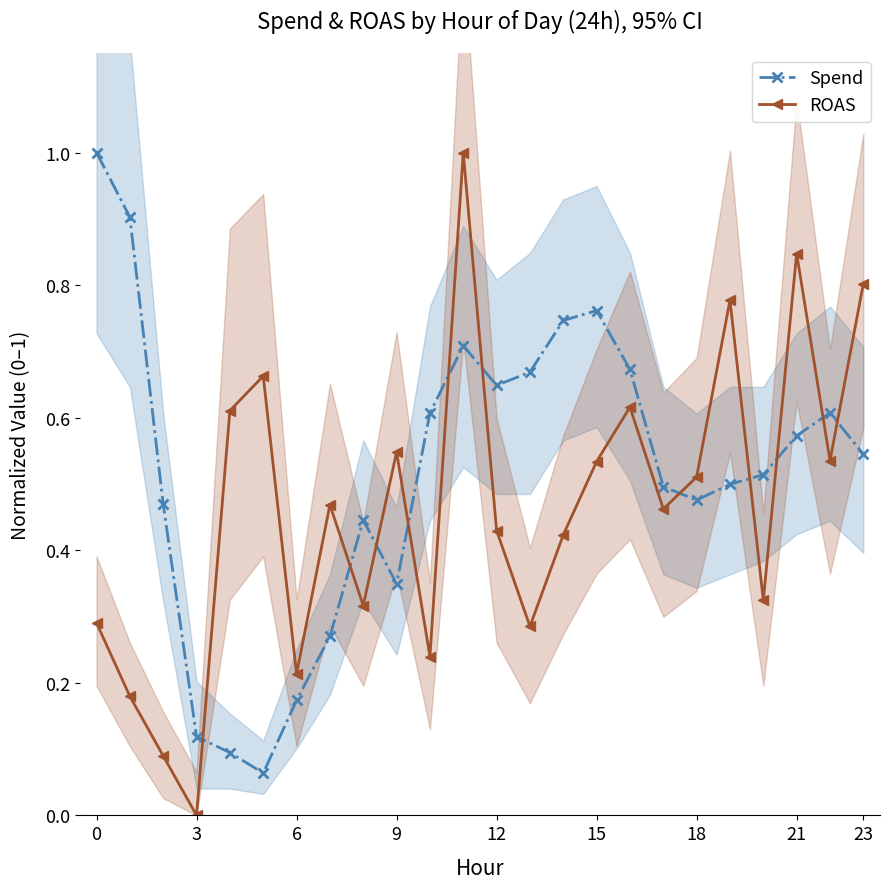

Which series ends up on top after the final intersection of Spend and ROAS?

ROAS